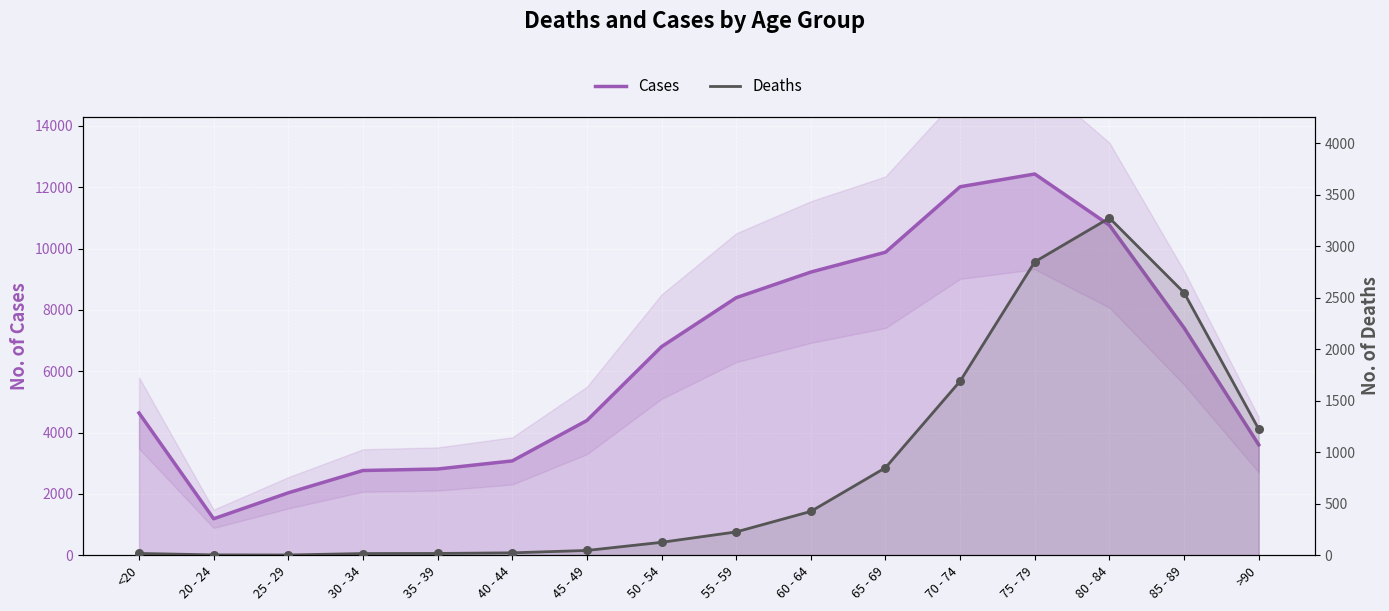

Which series contains the highest Y value?

Cases